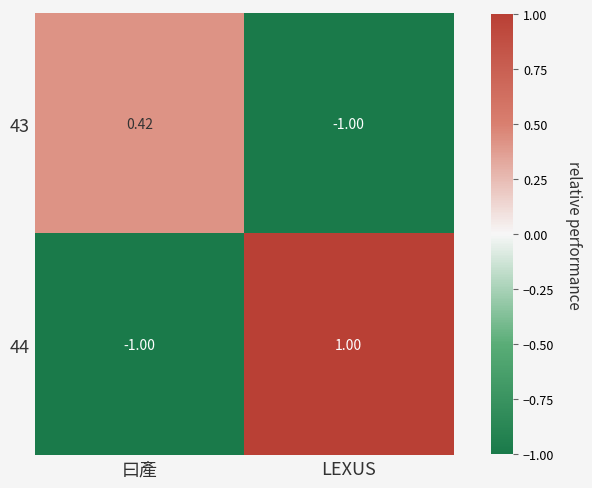

Is the value of 43 at 曰產 greater than the value of 44 at LEXUS?

No